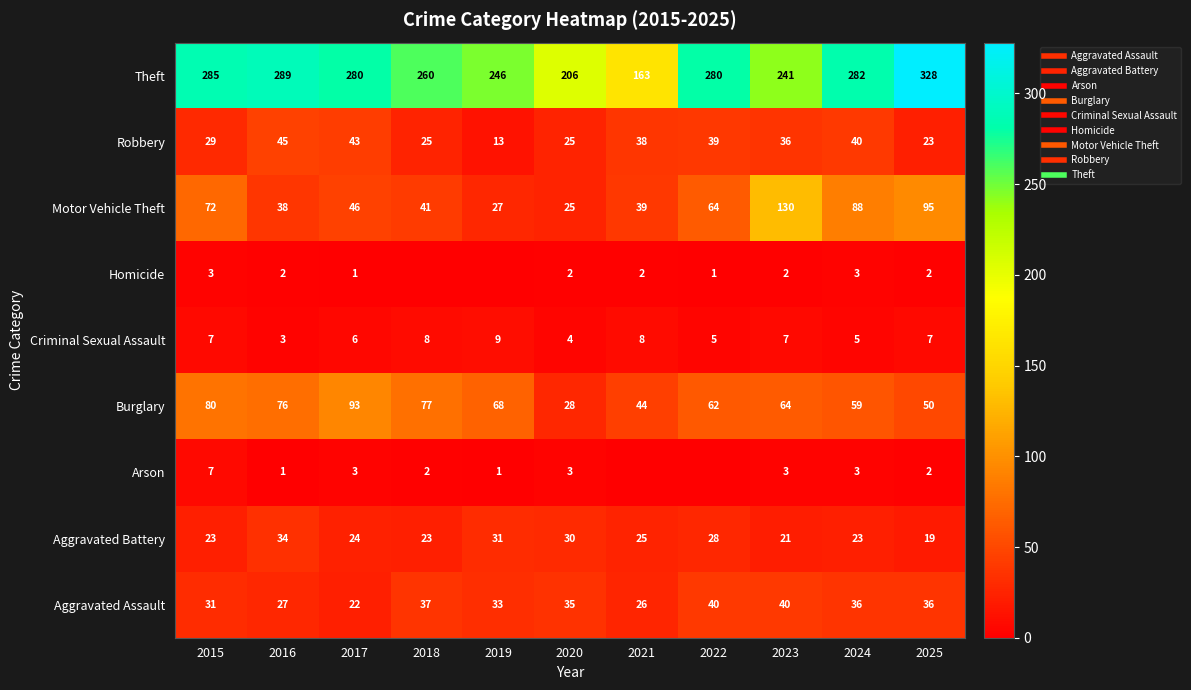

What is the sum of all Theft values?

2860